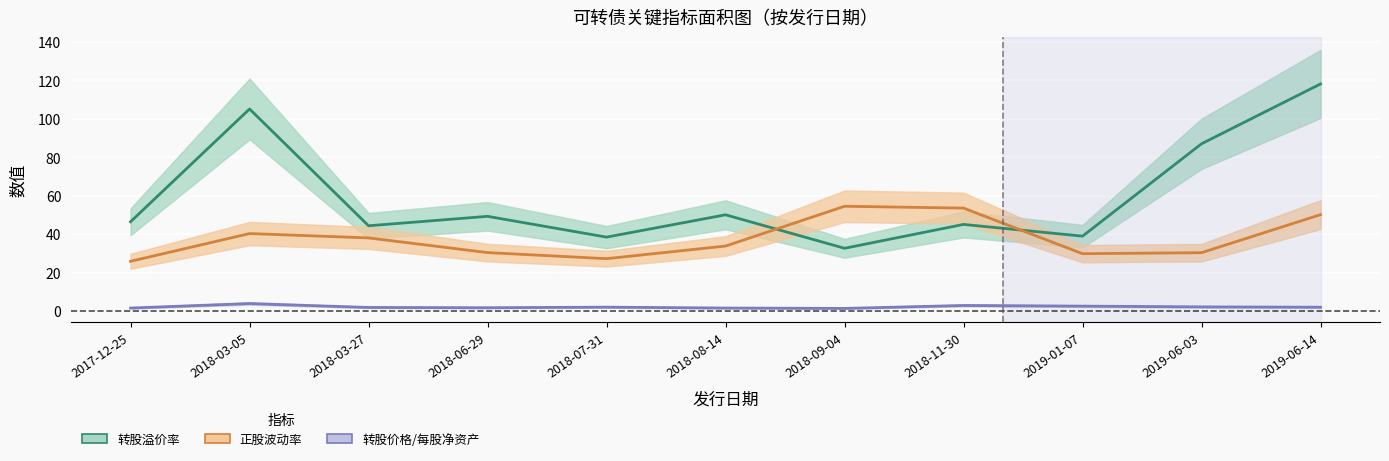

True or false: 正股波动率 and 转股价格/每股净资产 intersect in this chart.

False